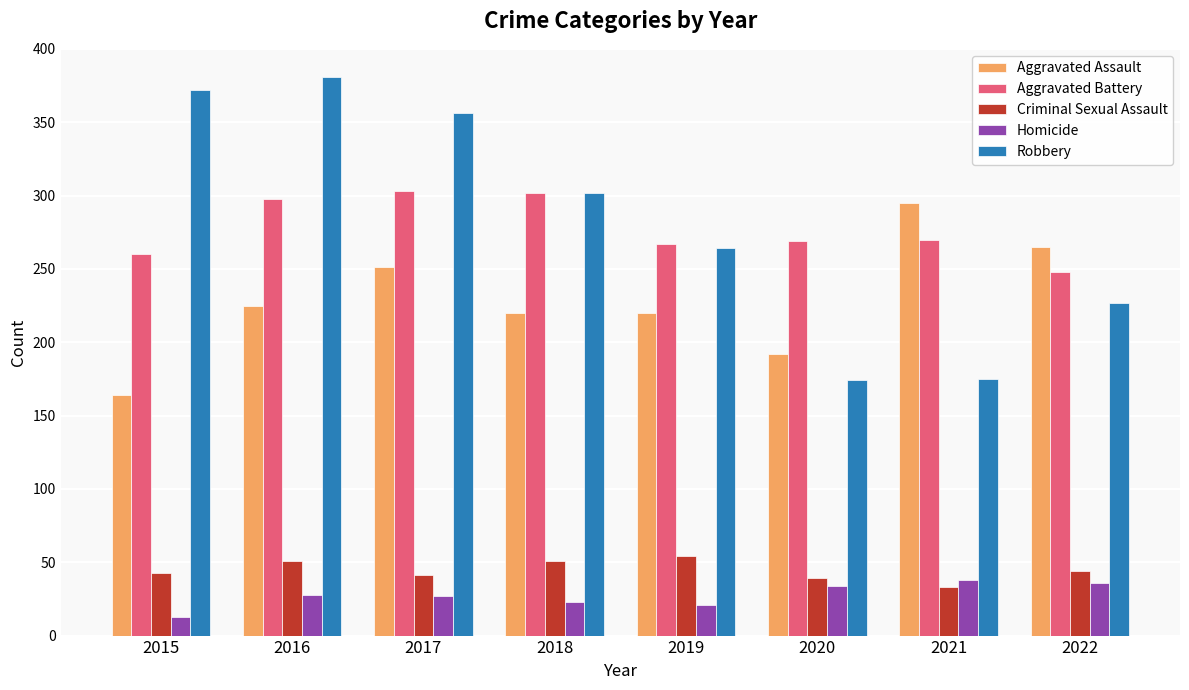

Which series has the largest range (max minus min)?

Robbery